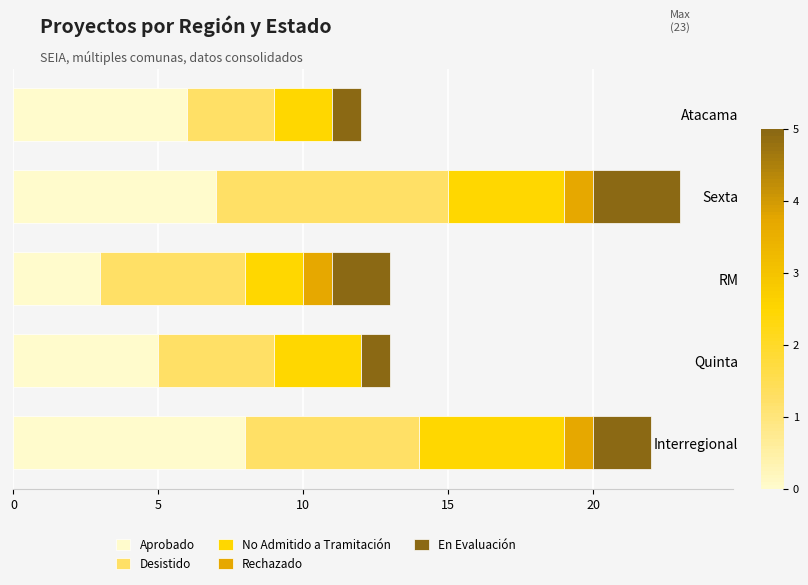

The Aprobado series shows 2 at Atacama. True or false?

False